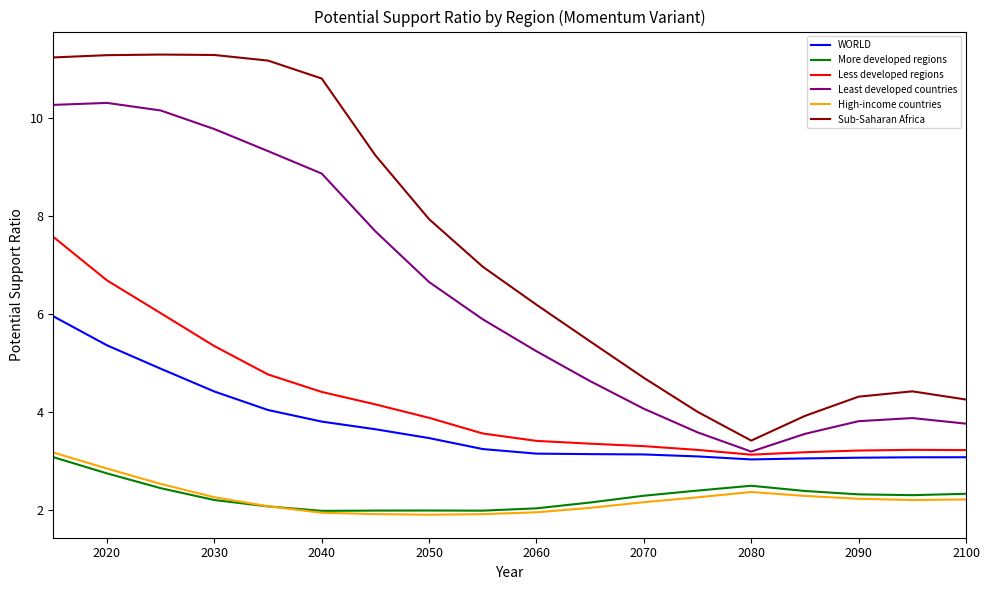

True or false: Least developed countries and More developed regions cross at least once.

False